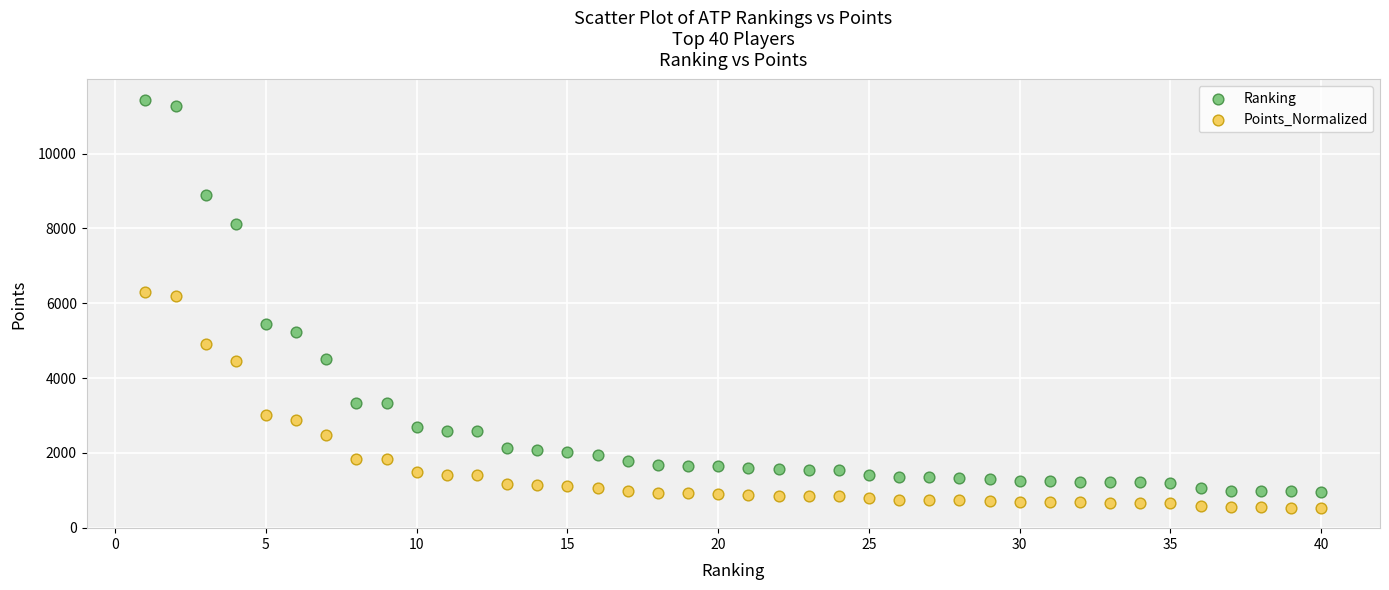

What are all the series names shown in the legend?

Ranking, Points_Normalized